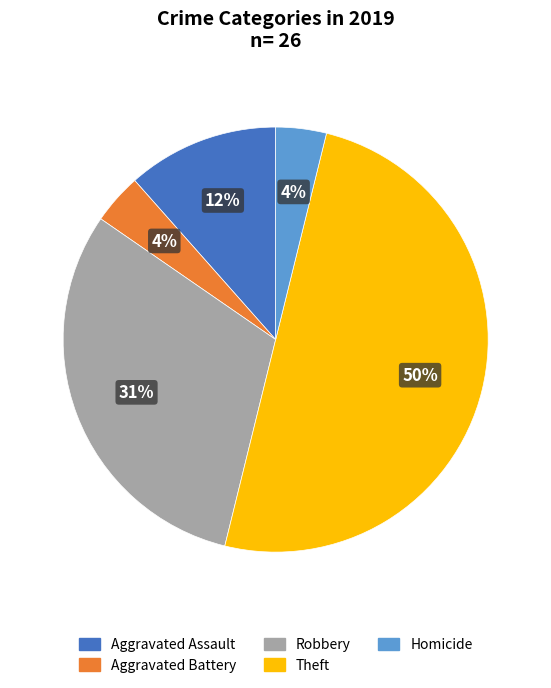

To the nearest percent, what is the difference between the largest and smallest slice percentages?

46%